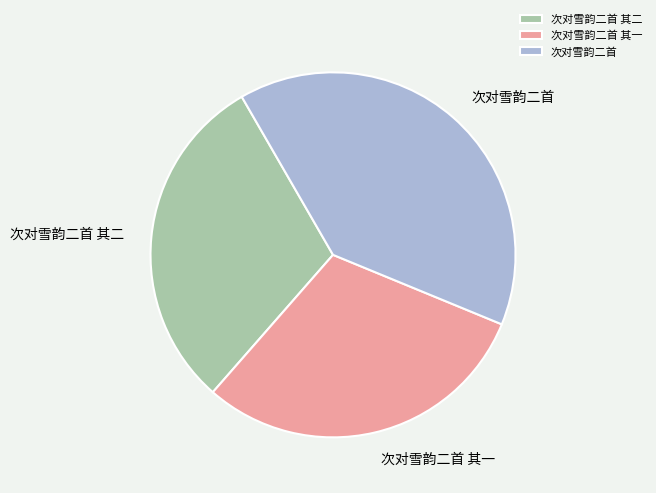

Which slice is the largest?

次对雪韵二首